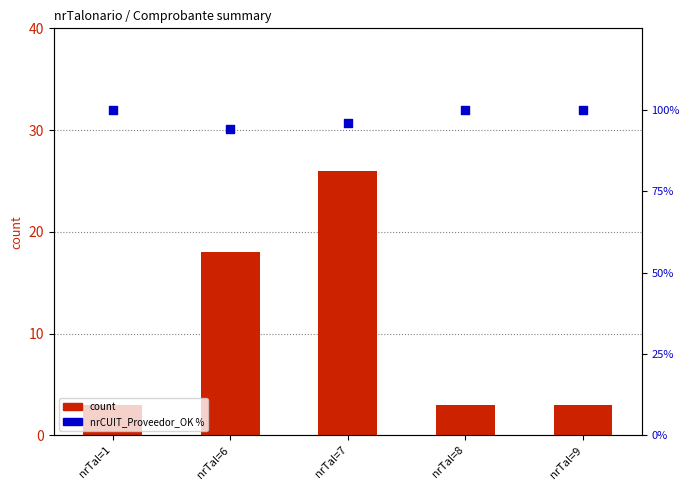

Which series has the largest total across all categories?

nrCUIT_Proveedor_OK %